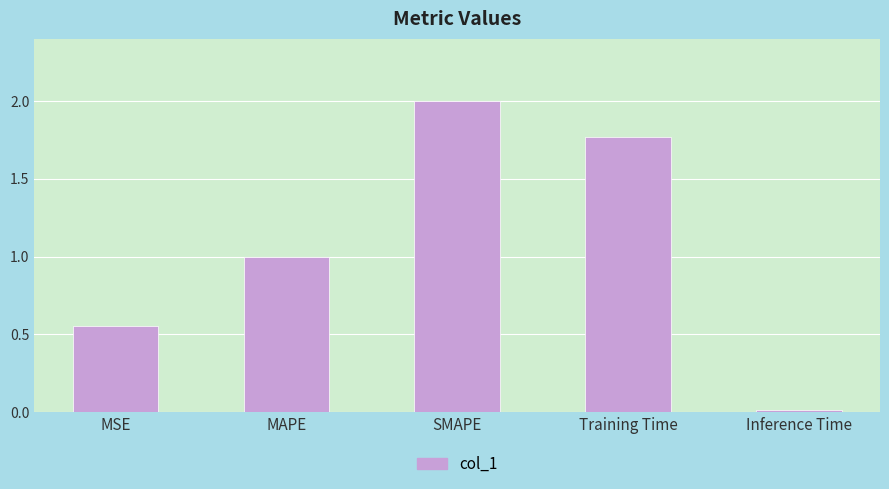

How many values are below 1?

2